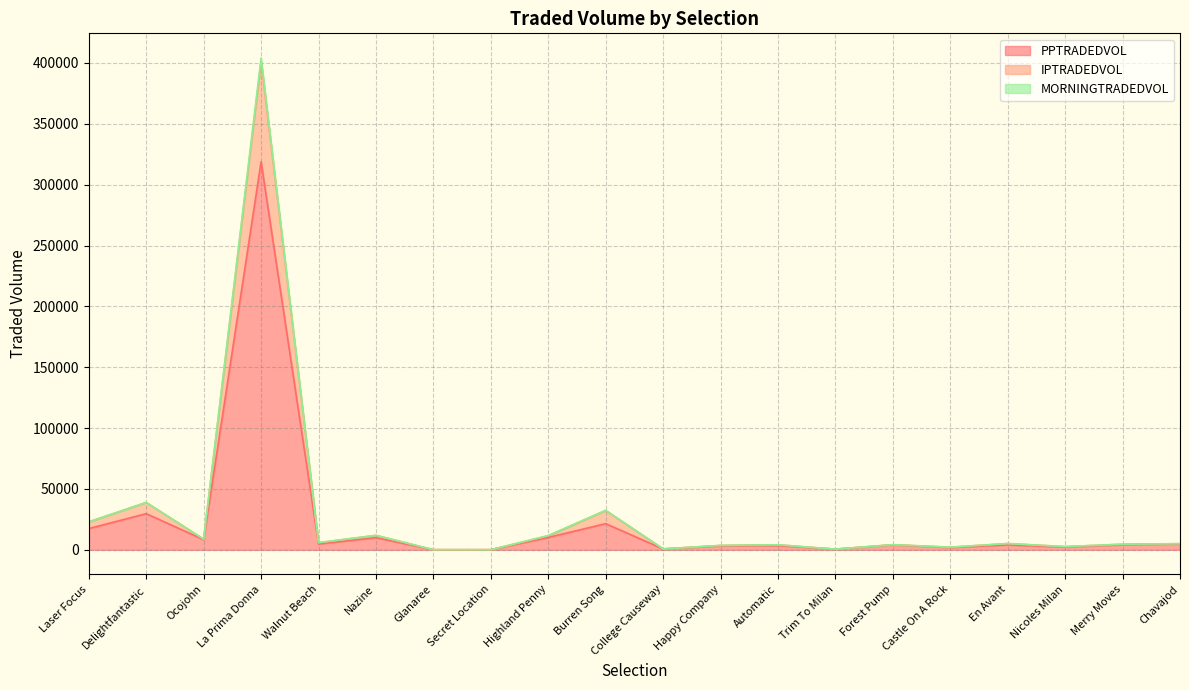

Is the value of MORNINGTRADEDVOL at Burren Song greater than the value of IPTRADEDVOL at Forest Pump?

Yes